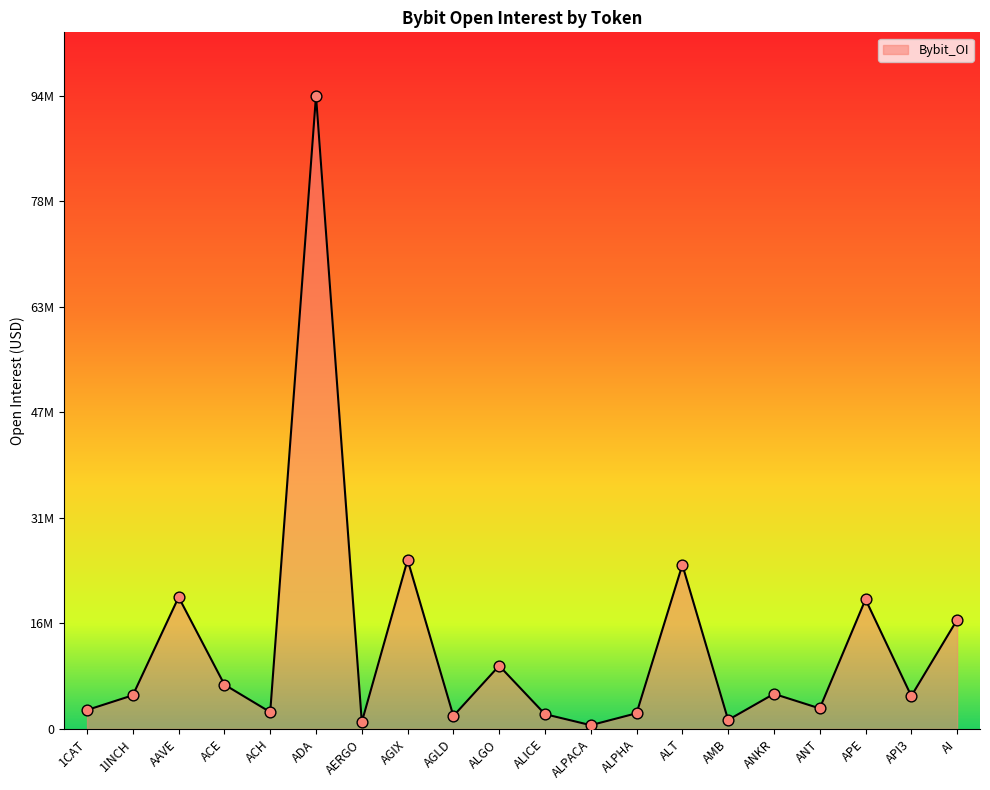

Which has a higher value, ACH or AERGO?

ACH